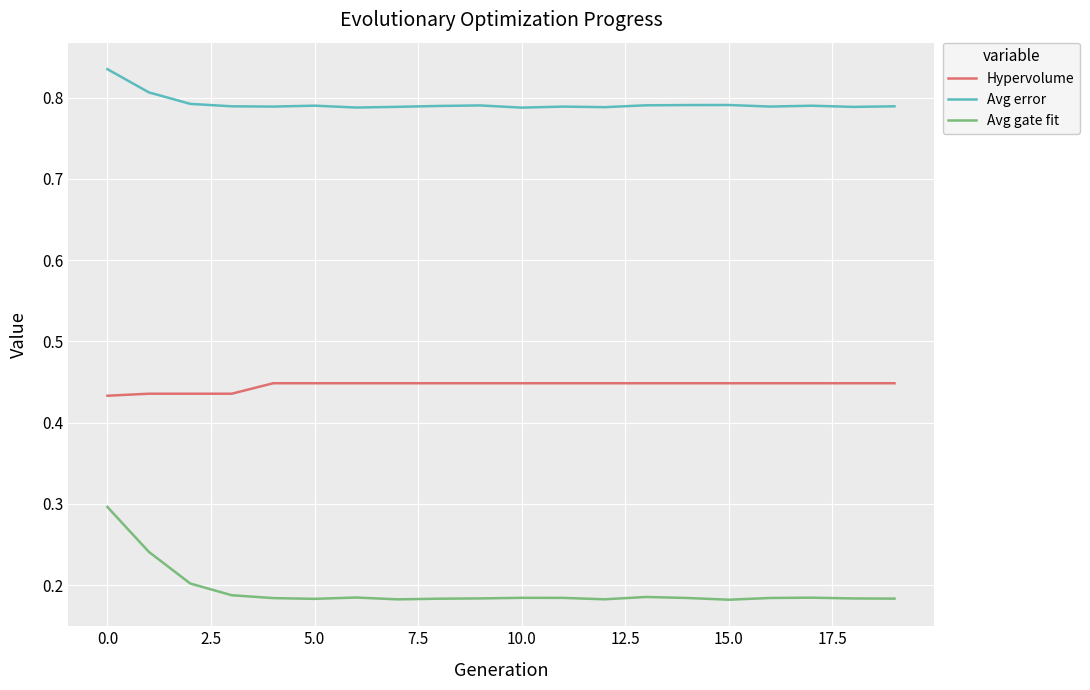

Which series has the largest range (max minus min)?

Avg gate fit